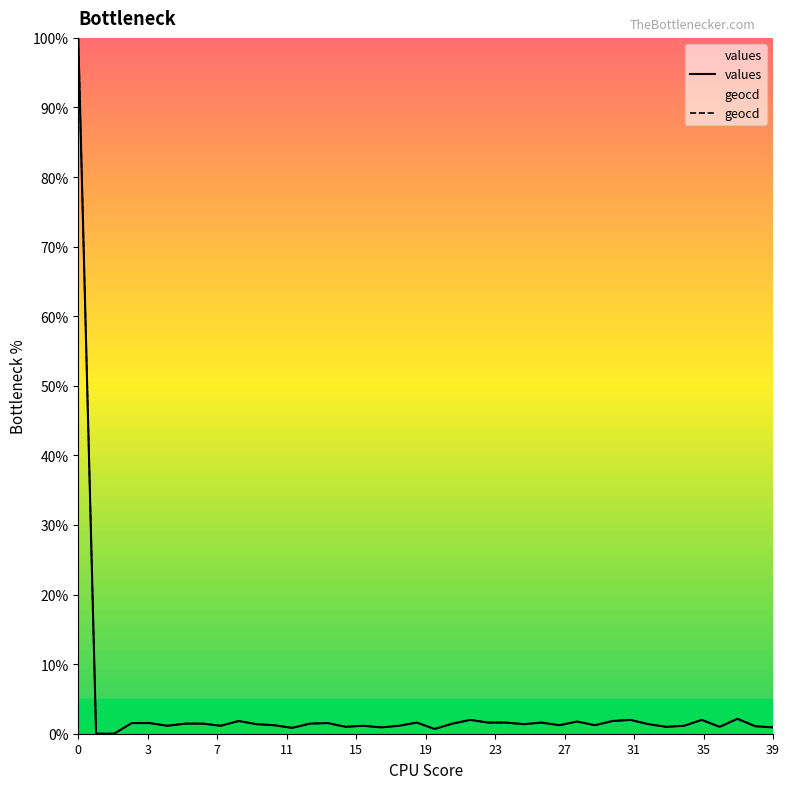

What is the highest value of the values series?

100.0